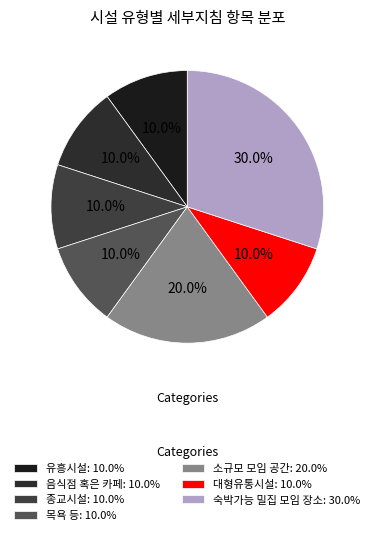

Combined, what portion of the pie is 종교시설 and 유흥시설?

20.0%